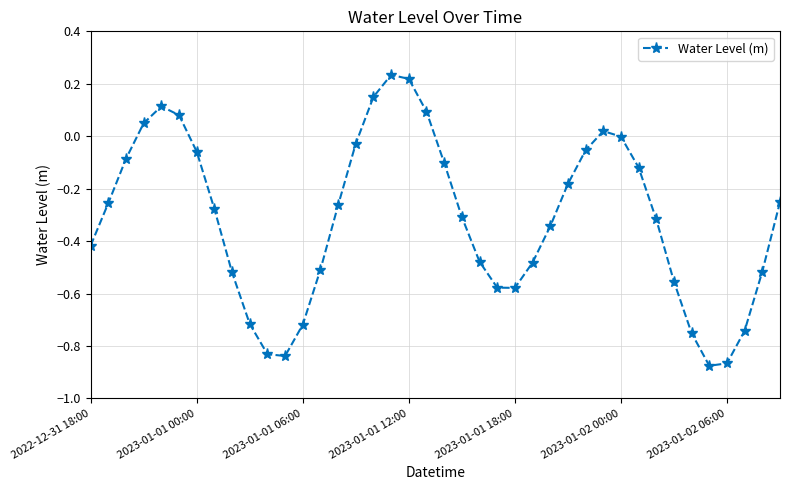

How many distinct data groups are displayed?

1